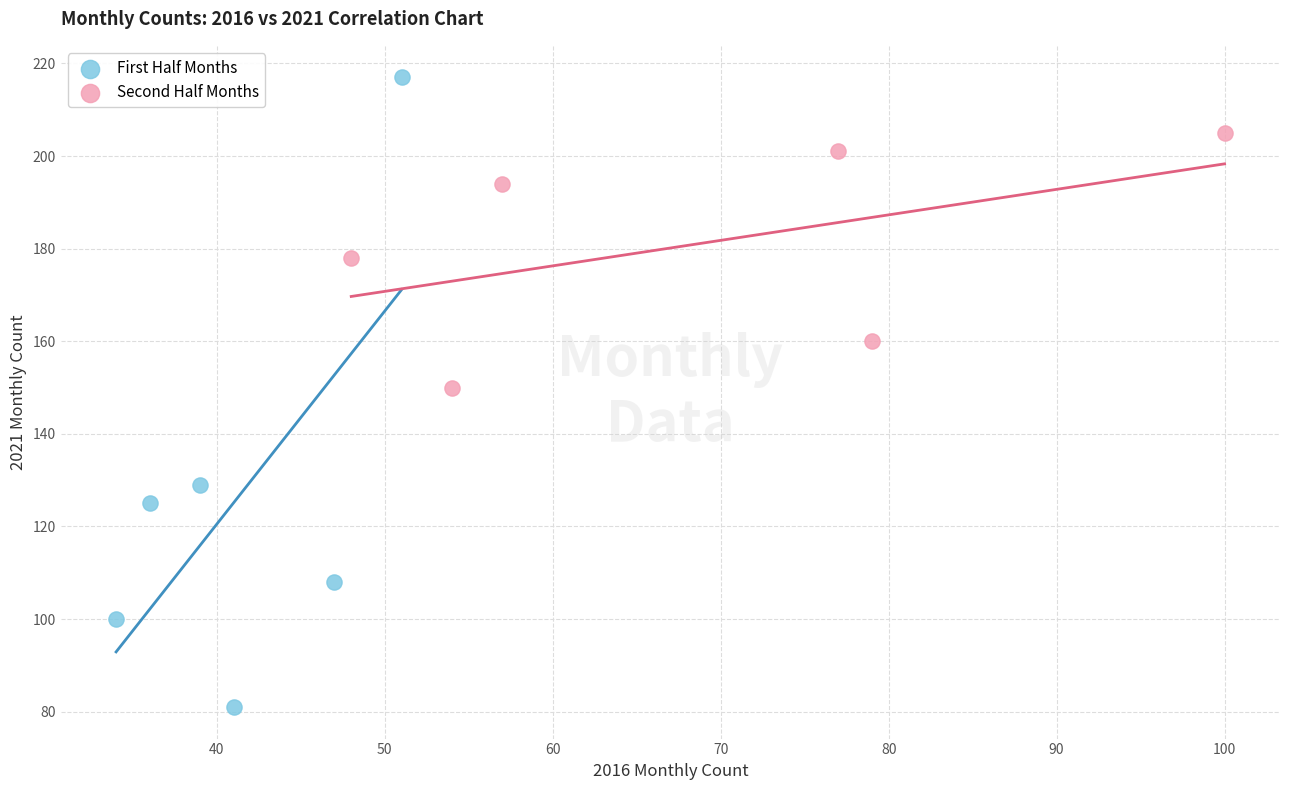

Which series reaches the minimum Y coordinate?

First Half Months